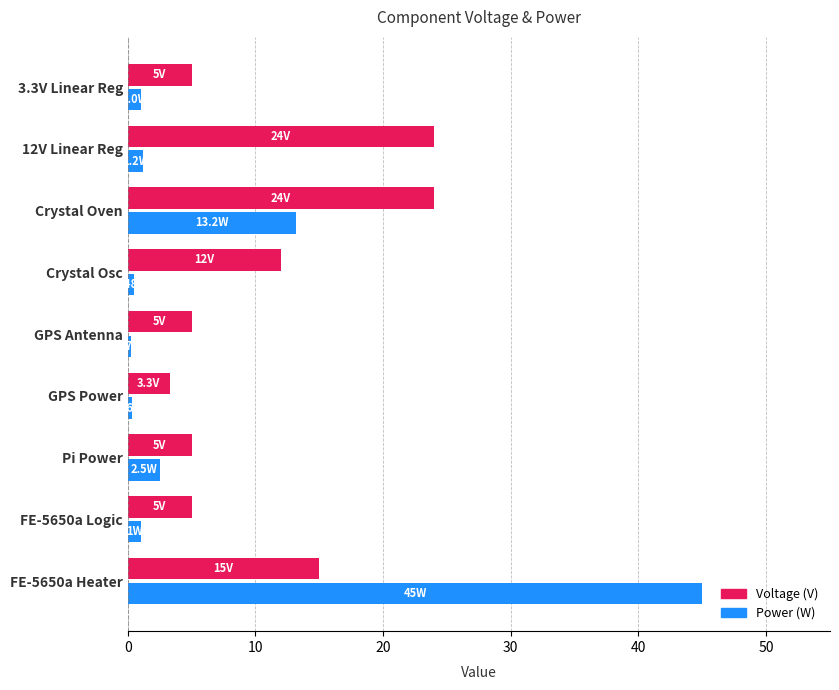

What is the difference between the maximum and minimum values in the Power (W) series?

44.7